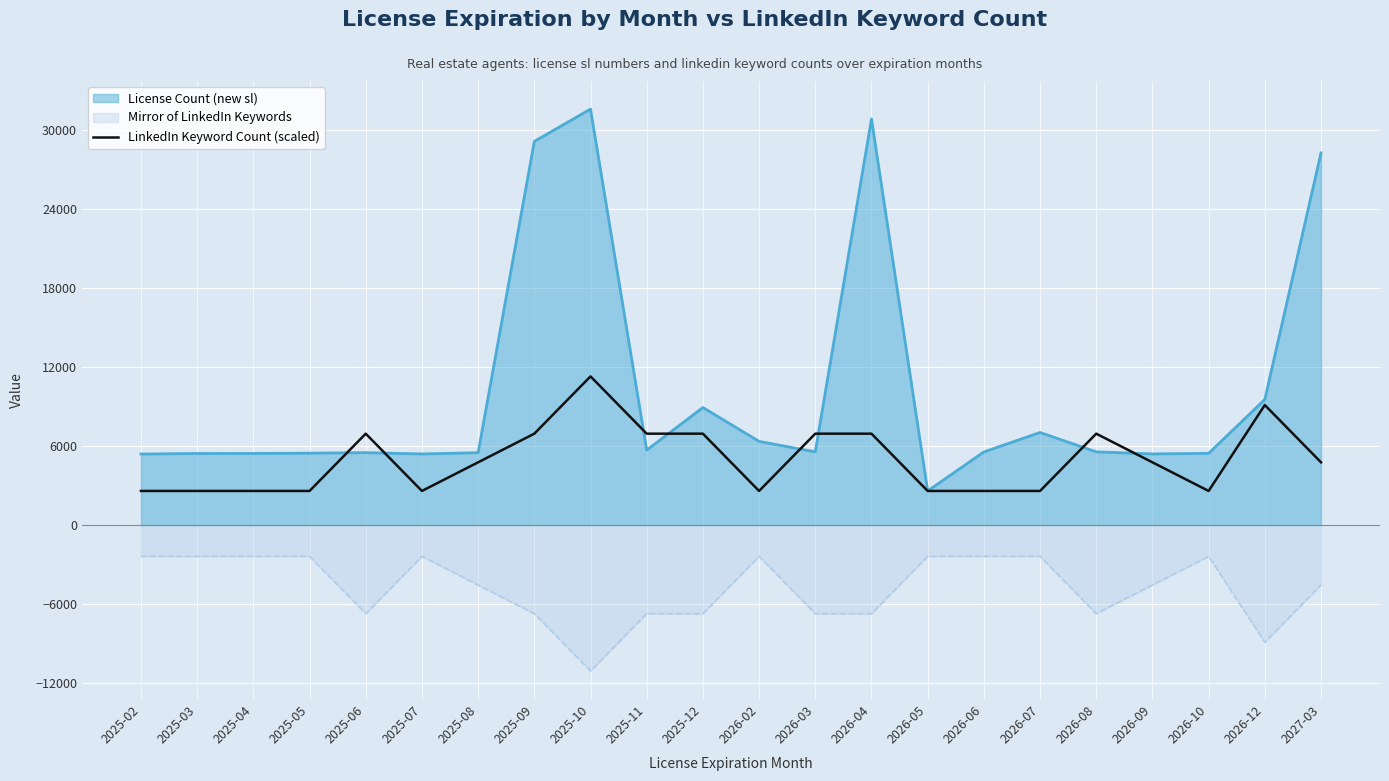

Which series has the largest total across all categories?

License Count (new sl)